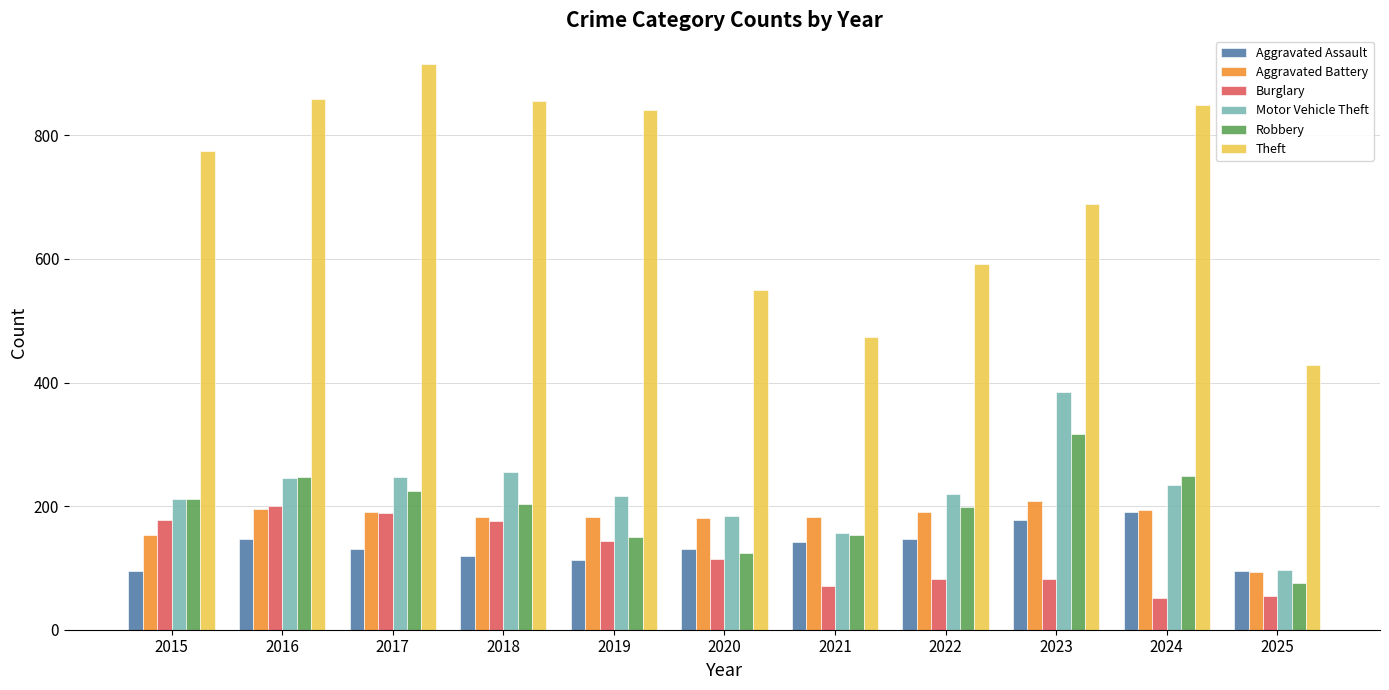

Is the value of Aggravated Assault at 2021 greater than the value of Theft at 2015?

No